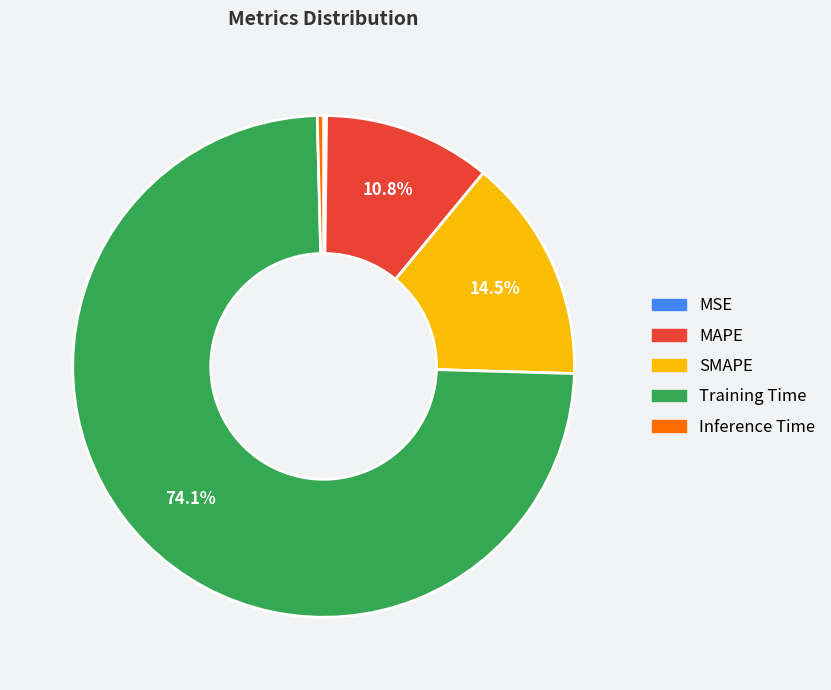

To the nearest percent, what is the difference between the Inference Time and Training Time slice percentages?

74%